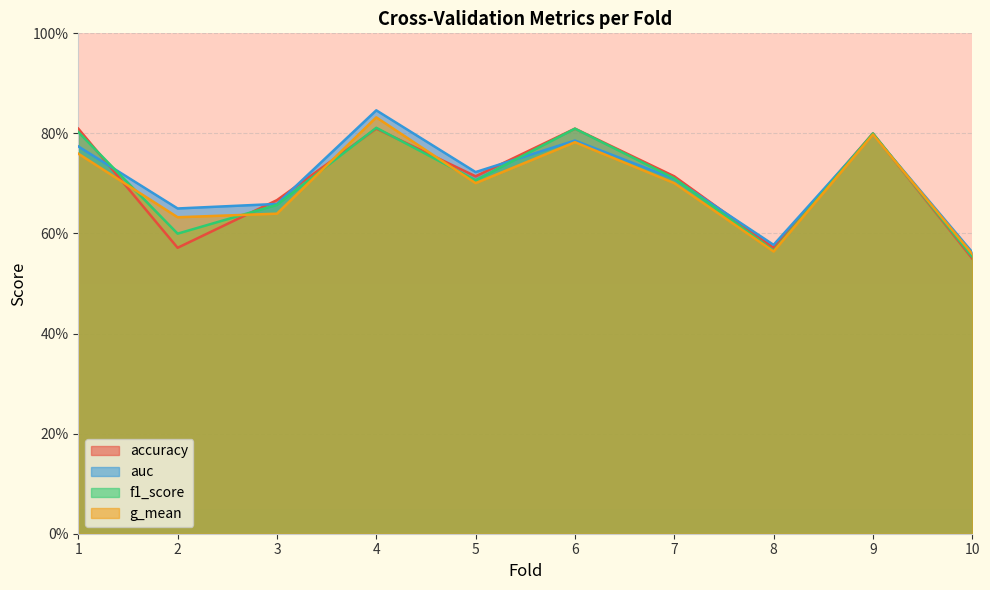

Count the number of data series in this chart.

4